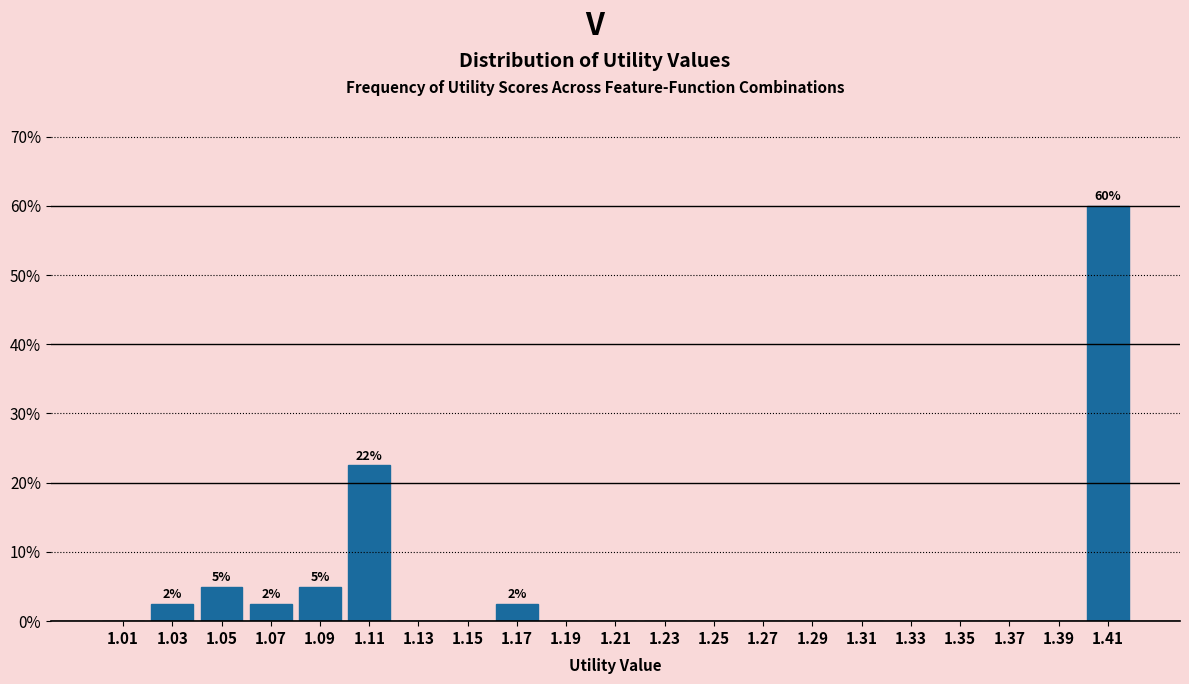

Which range on the x-axis has the tallest bar?

1.40 to 1.42